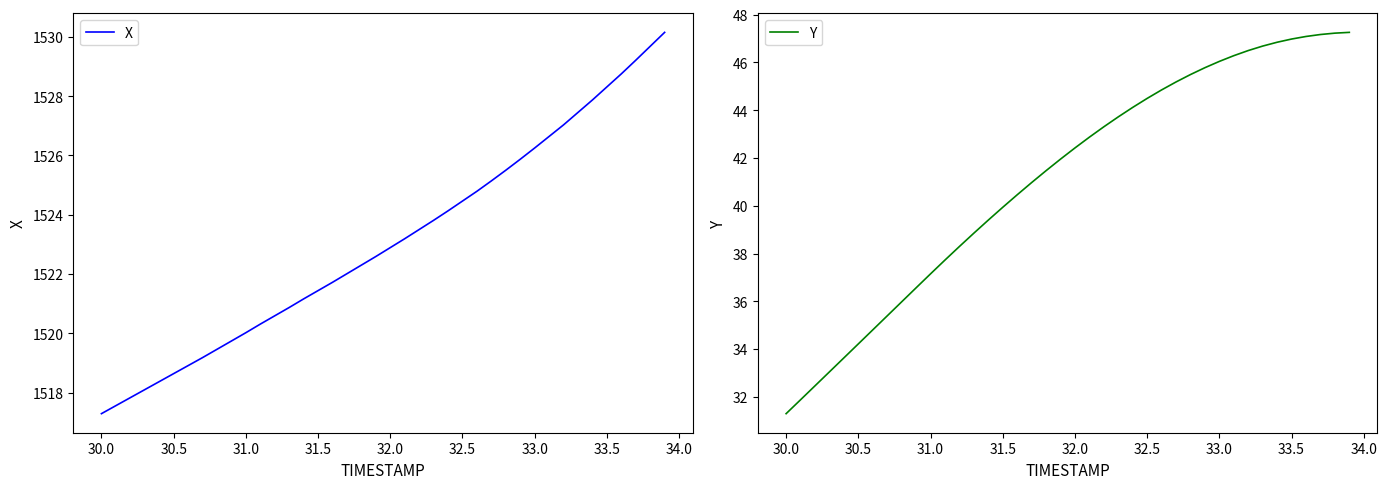

What are all the series names shown in the legend?

X, Y